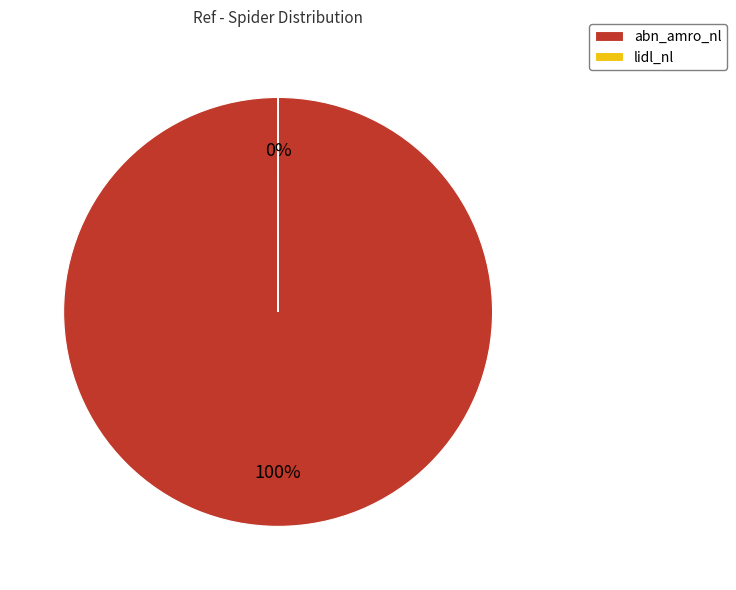

To the nearest percent, what is the difference between the largest and smallest slice percentages?

100%